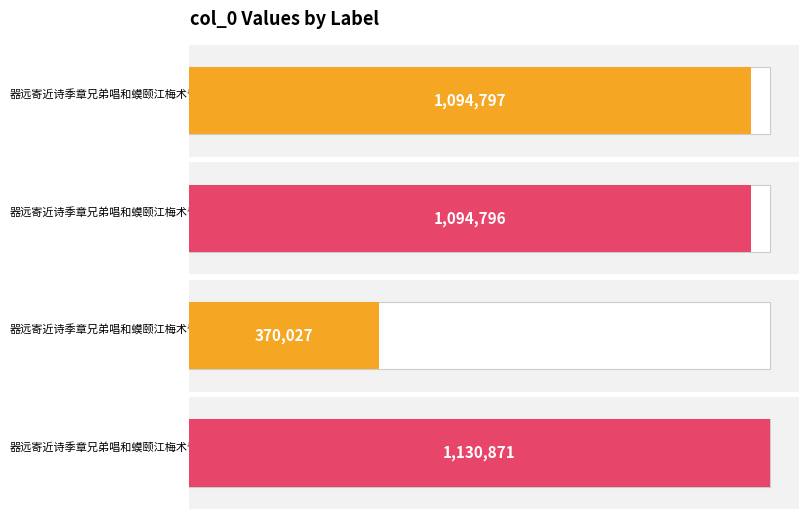

Which has a higher value, 器远寄近诗季章兄弟唱和蟆颐江梅术皆其所也因题二绝寄答盖曹李同榜 or 器远寄近诗季章兄弟唱和蟆颐江梅术皆其所也因题二绝寄答盖曹李同榜?

器远寄近诗季章兄弟唱和蟆颐江梅术皆其所也因题二绝寄答盖曹李同榜